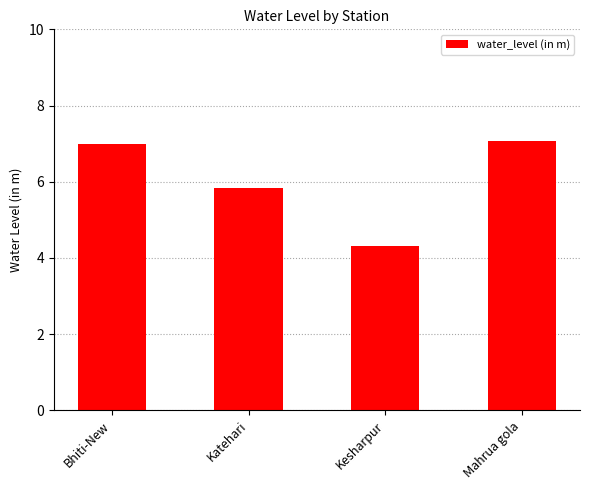

Count the number of categories in the chart.

4